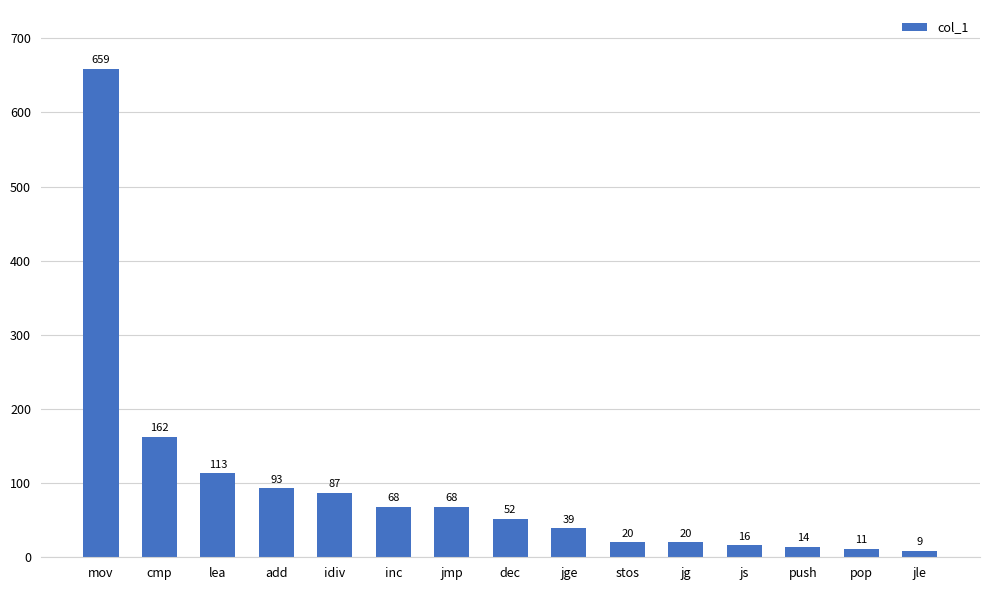

How many bars are there in total?

15